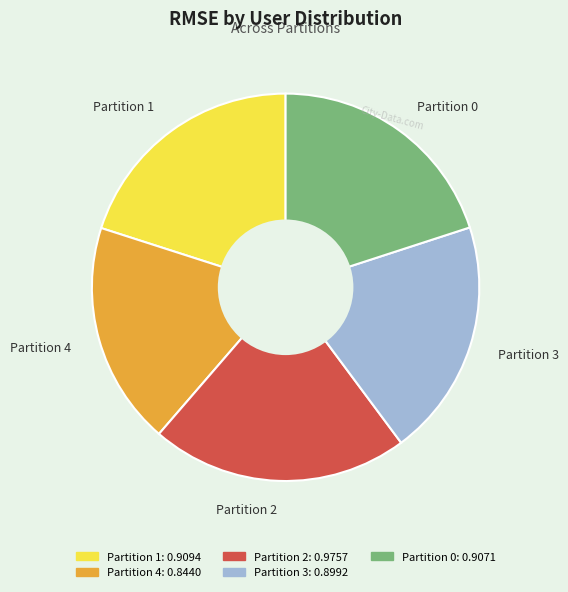

Which has a higher value, Partition 3 or Partition 2?

Partition 2